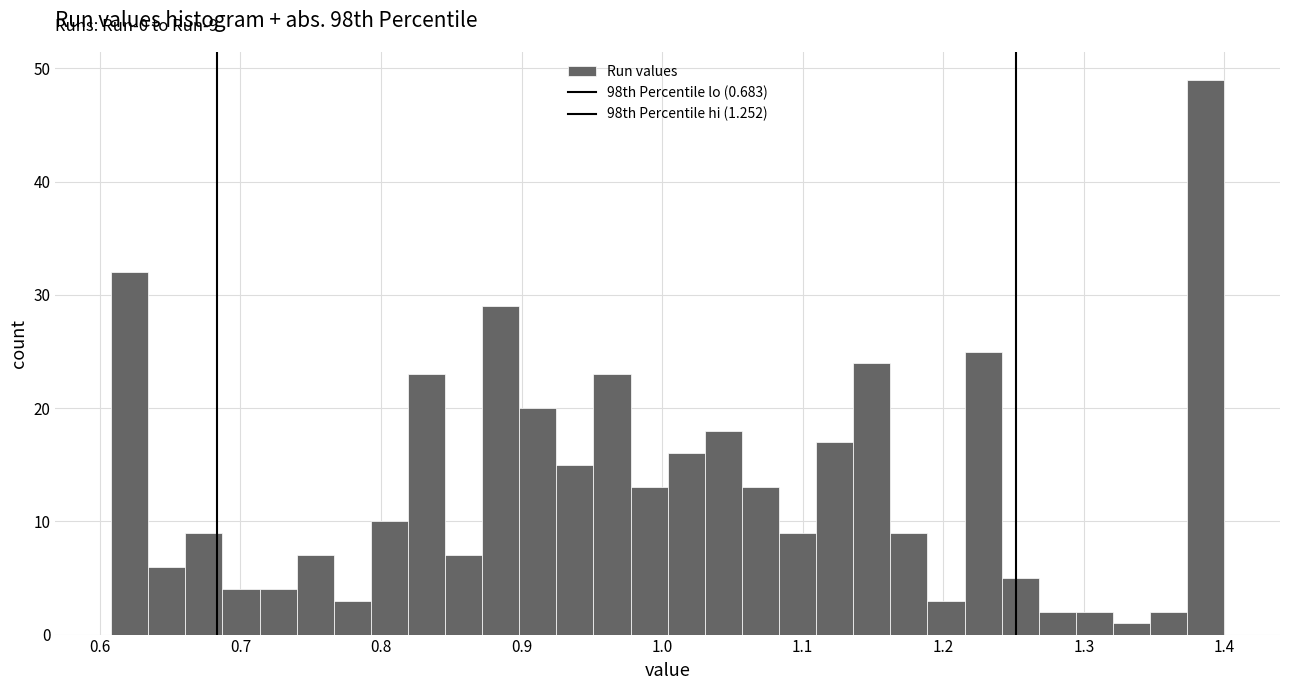

Around what value on the x-axis is the tallest bar? Give the approximate position of its centre, as read against the axis.

1.39